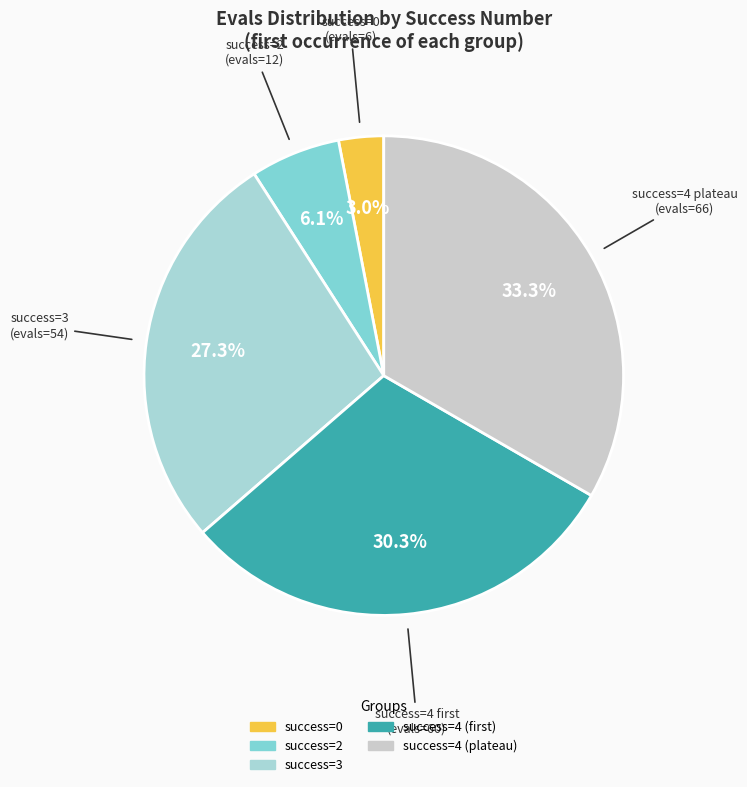

Does any single category account for the majority?

No